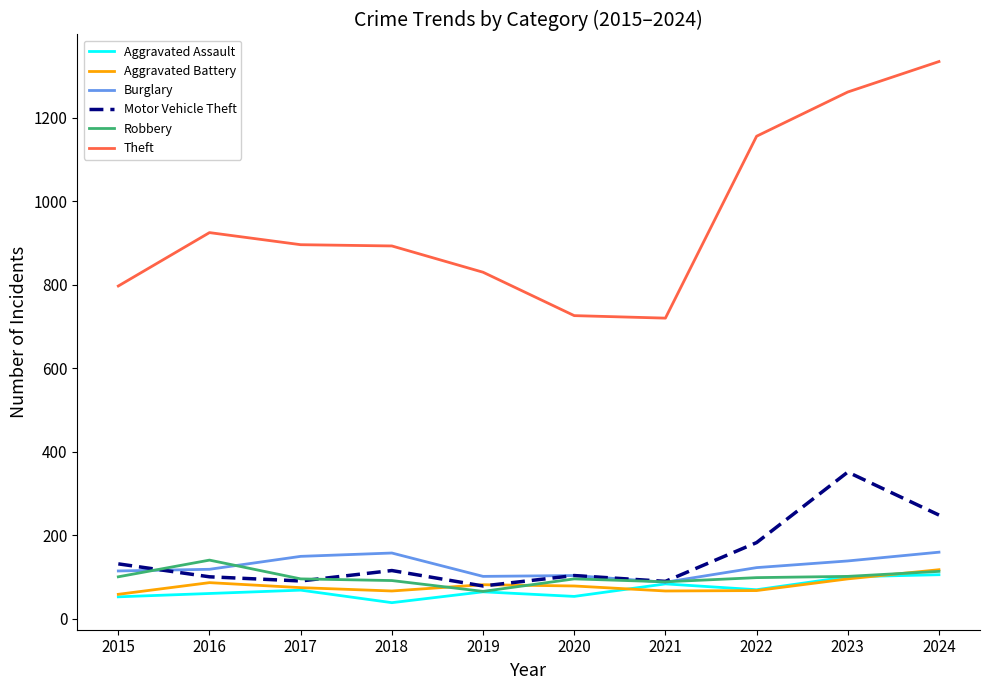

Between 2019 and 2024, which series saw the biggest shift?

Theft